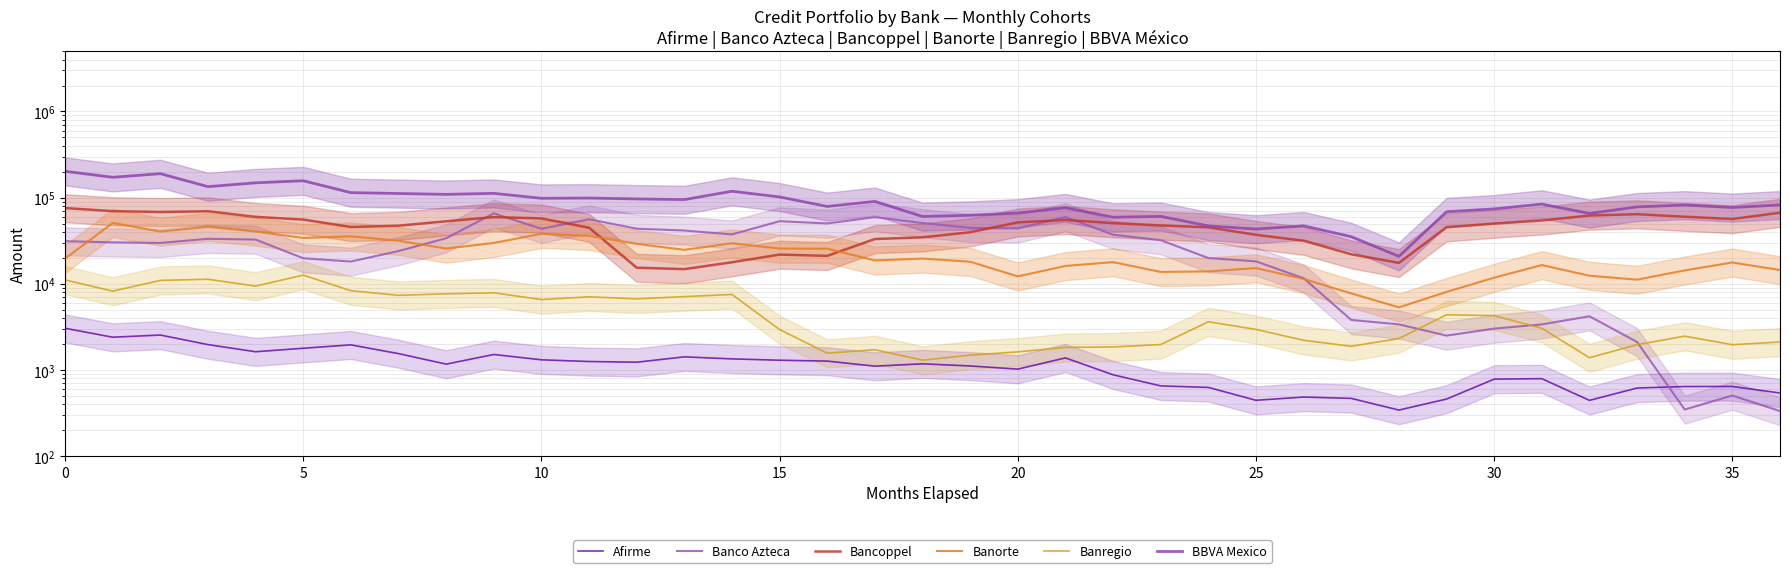

What is the sum of all Banregio values?

180117